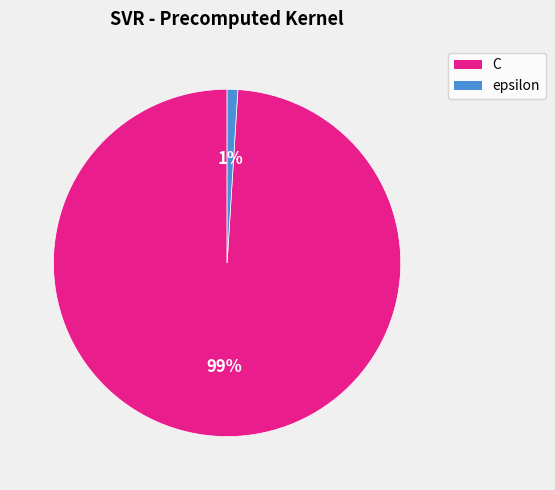

To the nearest percent, what is the combined percentage of C and epsilon?

100%